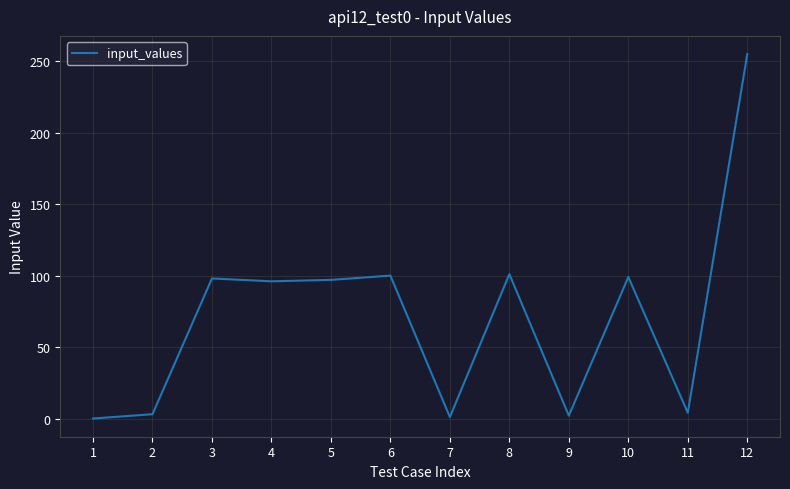

True or false: the data shows 1 at 7.

True